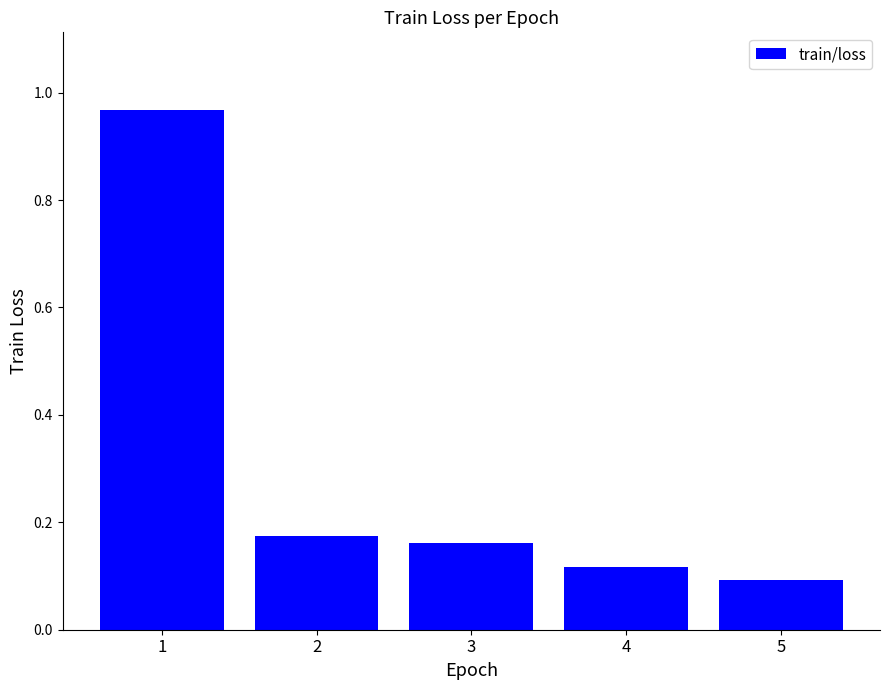

What is the sum of all values?

1.5